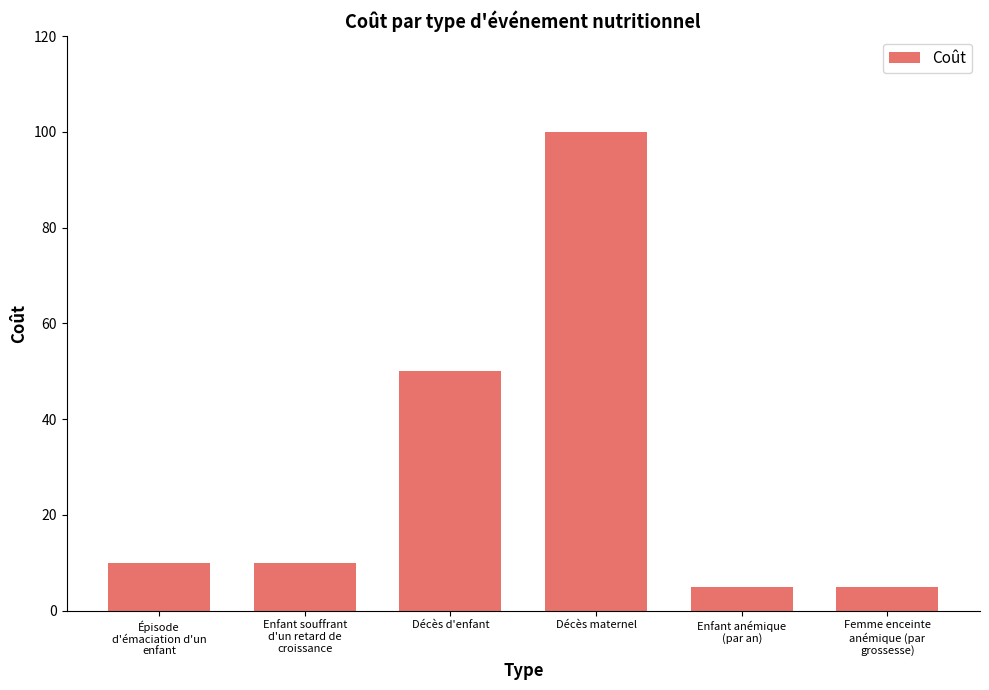

Reading left to right, list all the values displayed in this chart.

Épisode
d'émaciation d'un
enfant=10	Enfant souffrant
d'un retard de
croissance=10	Décès d'enfant=50	Décès maternel=100	Enfant anémique
(par an)=5	Femme enceinte
anémique (par
grossesse)=5